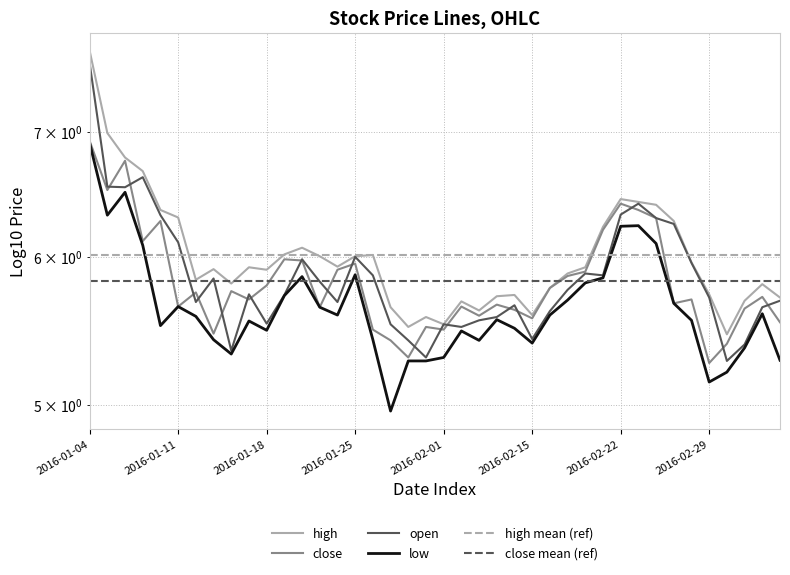

What is the minimum value shown in the chart?

5.0